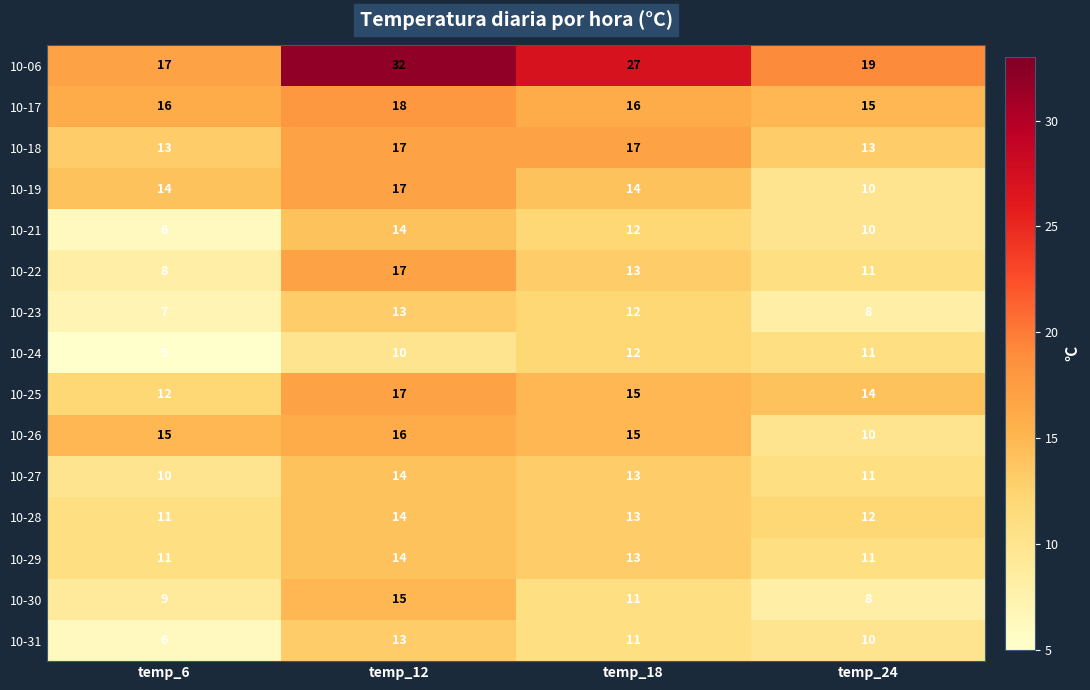

What is the difference between the highest and lowest values at temp_18?

16